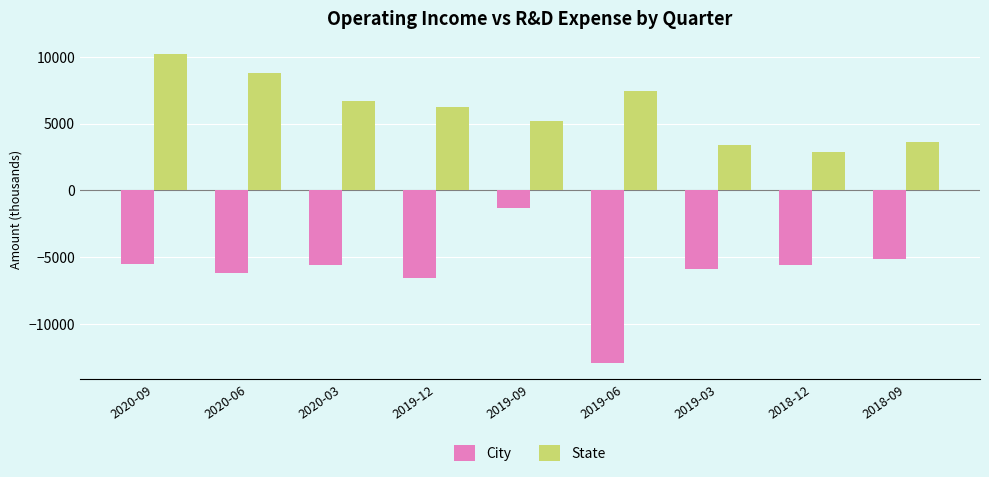

Is the value of State at 2019-12 greater than the value of City at 2019-03?

Yes